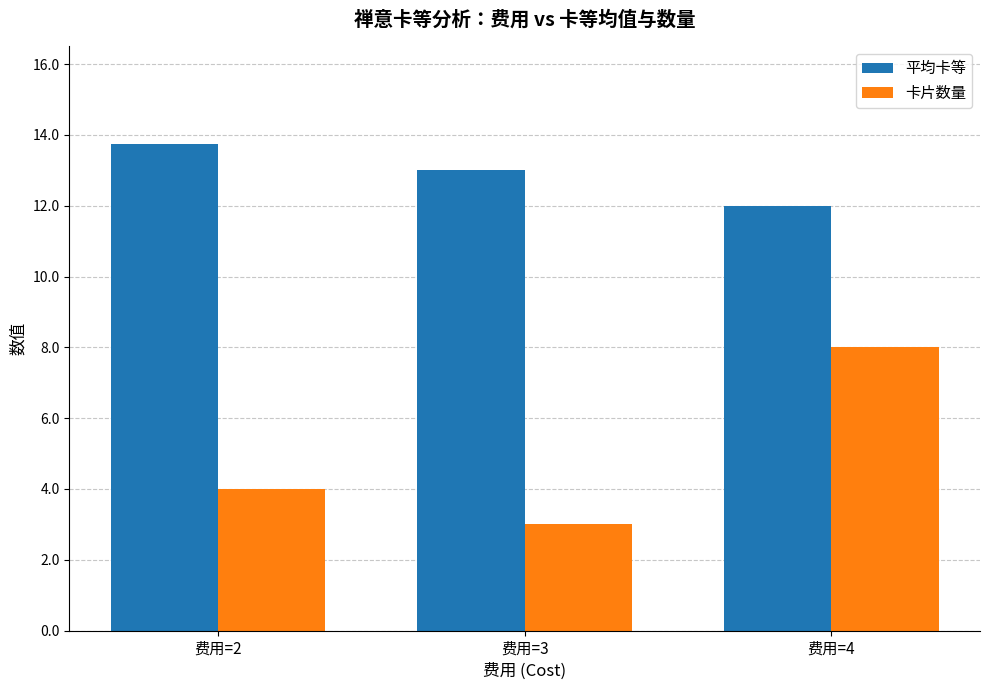

List the series in order of their peak value, lowest first.

卡片数量, 平均卡等